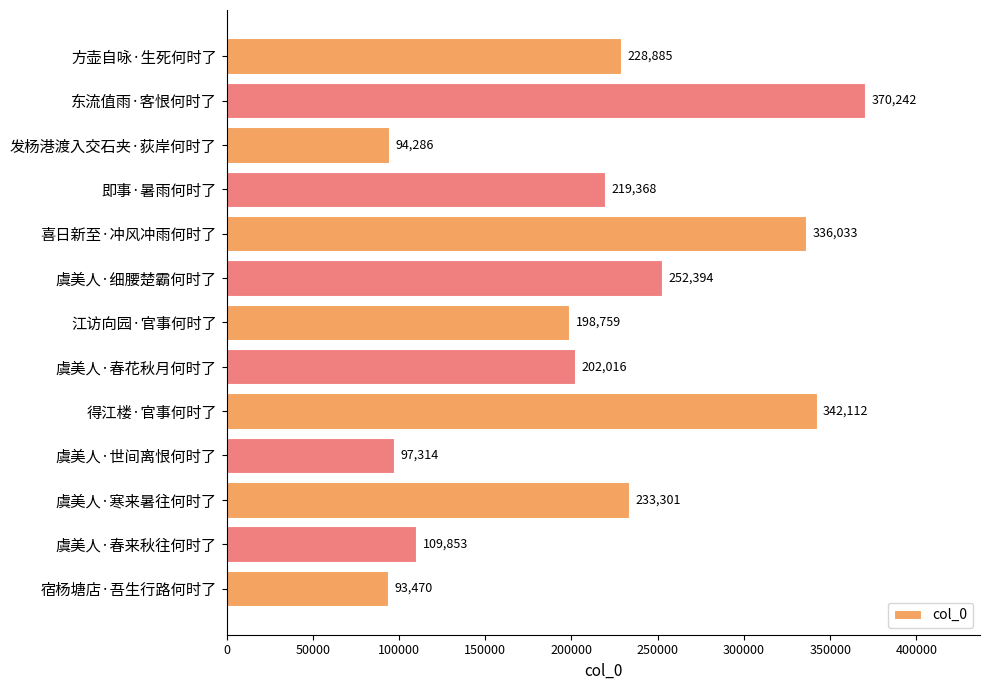

What is the sum of all values?

2778033